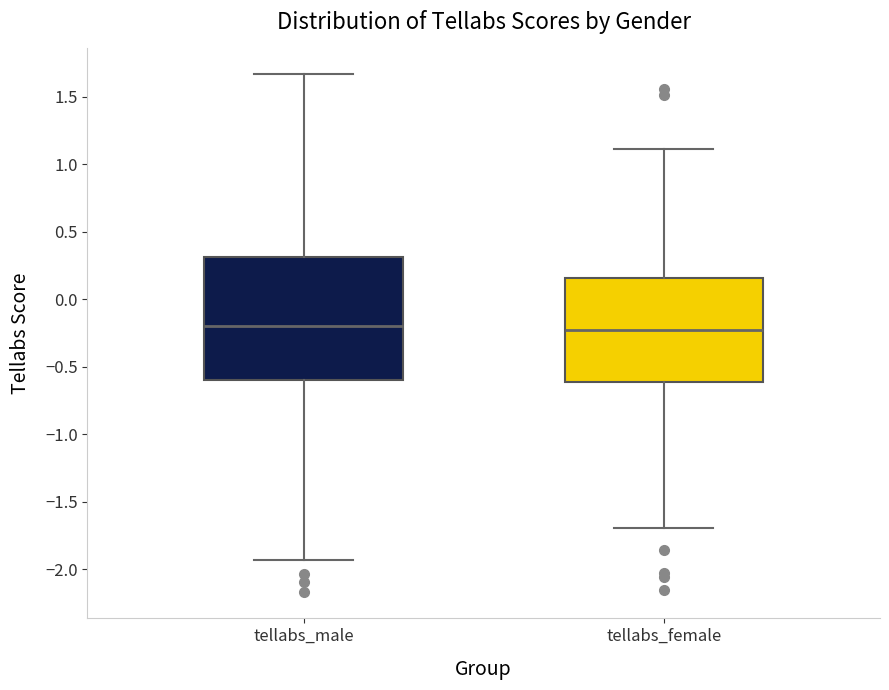

Reading left to right, transcribe this box plot: for each box, give where its median line is, the range the box spans, and where its two whiskers end, as read against the y-axis. The values are not printed on the chart, so give them approximately, as read against the axis.

tellabs_male: median -0.20, box -0.60 to 0.30, whiskers -1.95 to 1.65
tellabs_female: median -0.25, box -0.60 to 0.15, whiskers -1.70 to 1.10